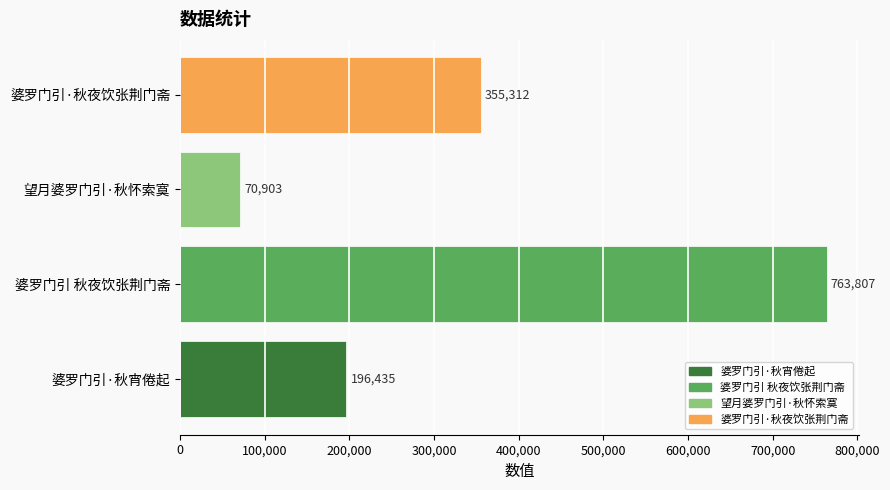

The chart shows a value of 355312 at 婆罗门引·秋夜饮张荆门斋. True or false?

True